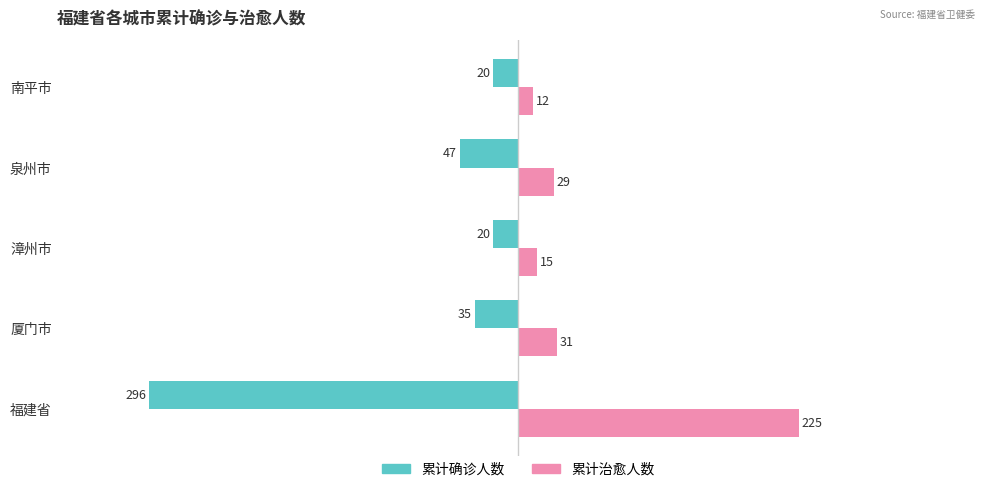

What is the difference between the second highest and minimum values in the 累计治愈人数 series?

19